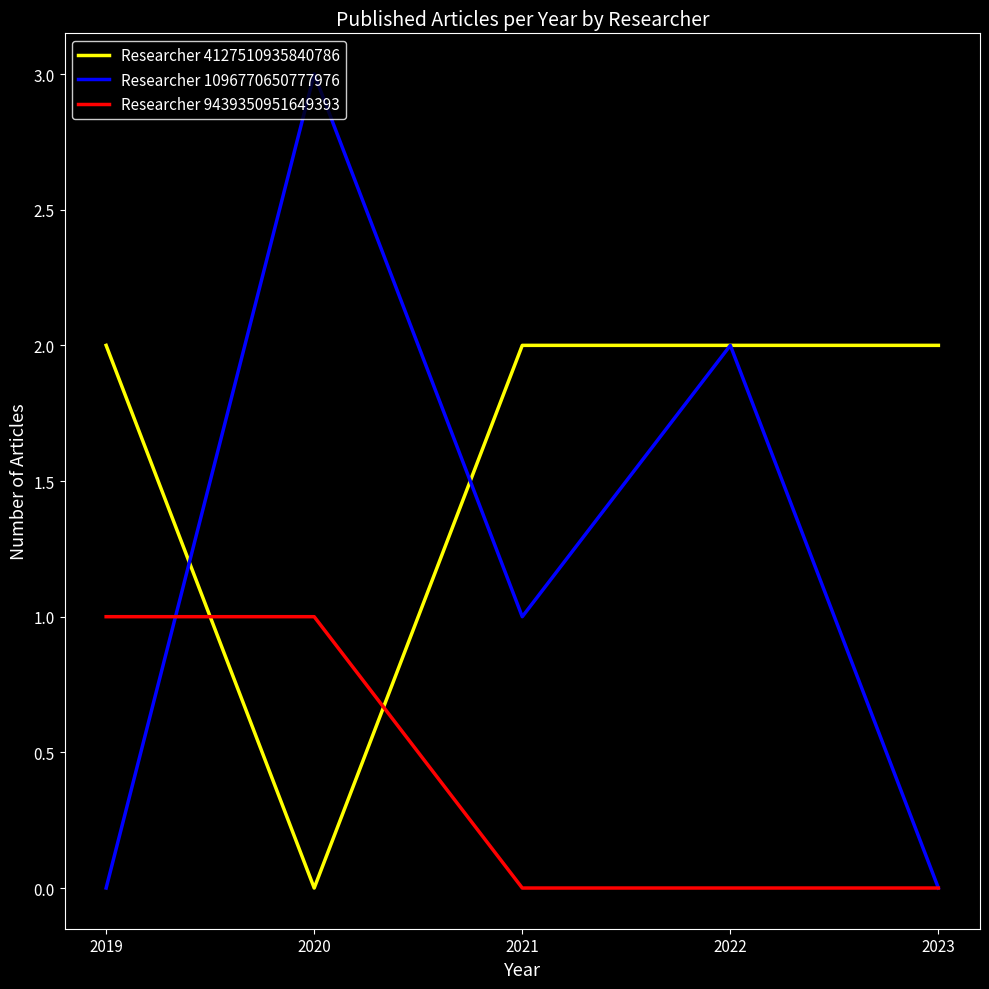

List the series in order of their peak value, highest first.

Researcher 1096770650777976, Researcher 4127510935840786, Researcher 9439350951649393